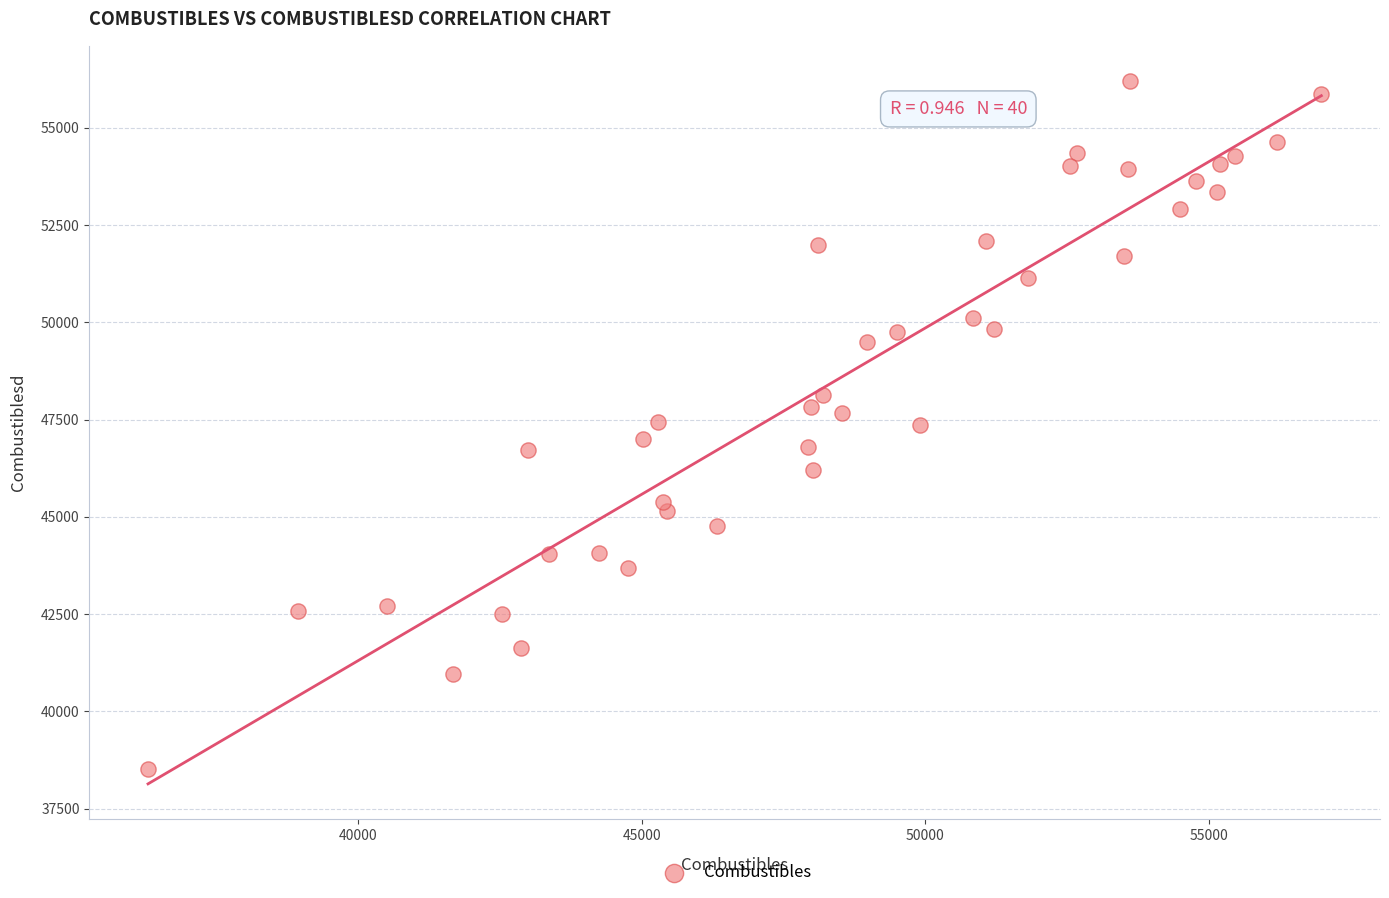

What is the range of X values (max minus min)?

20699.8